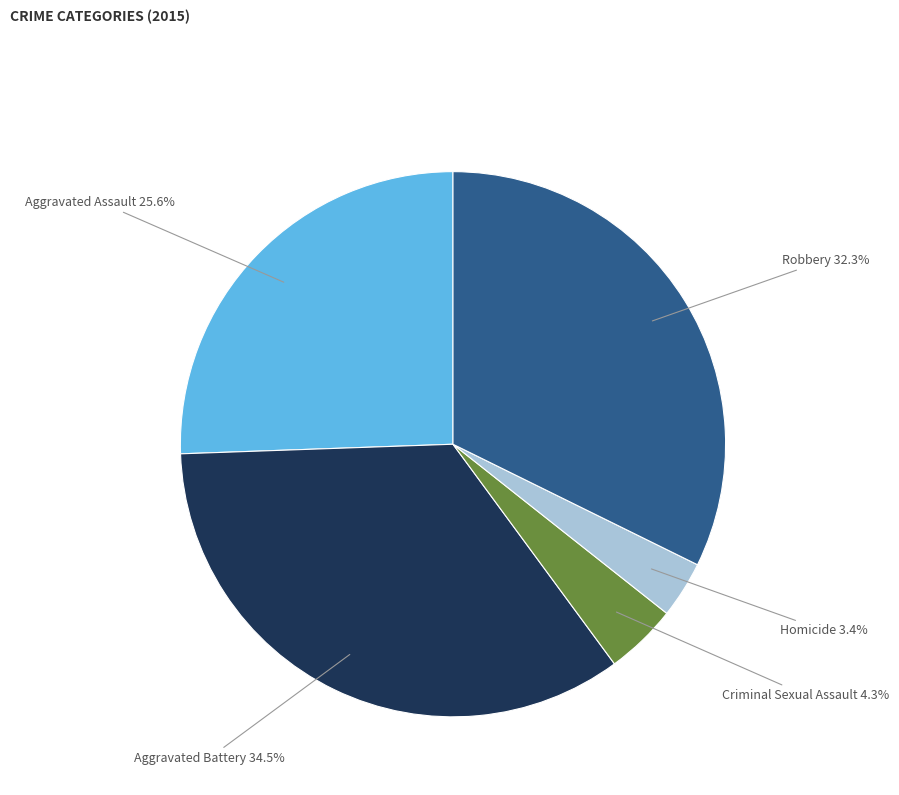

Which slice is the largest?

Aggravated Battery